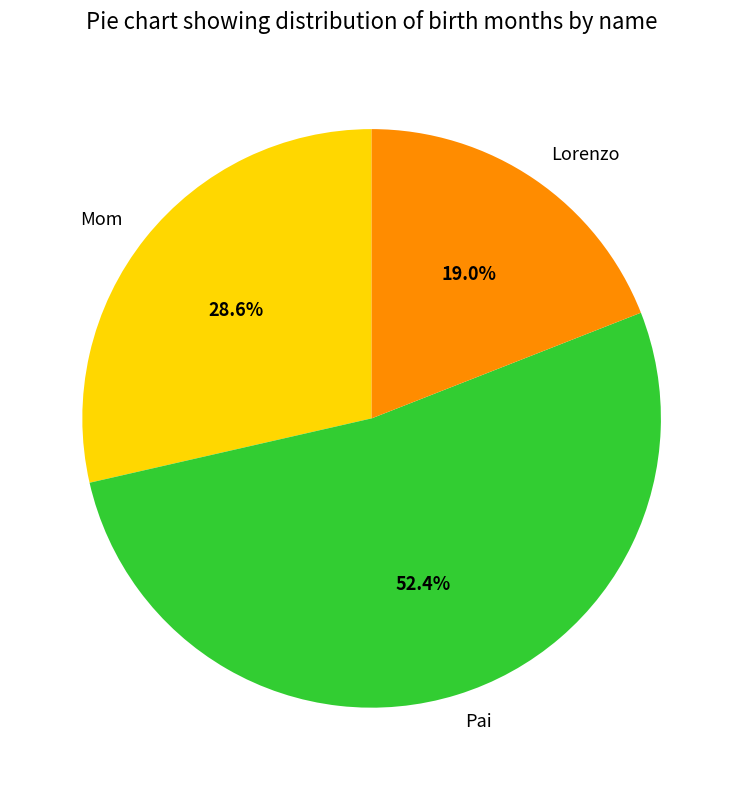

To the nearest percent, what is the difference between the Lorenzo and Pai slice percentages?

33%